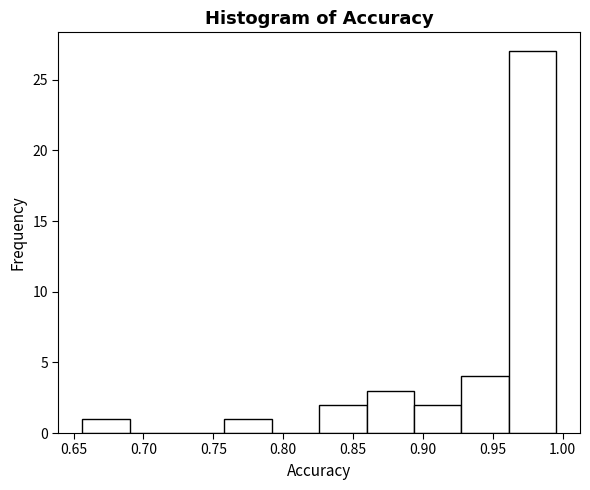

Which range on the x-axis has the tallest bar?

0.960 to 0.995